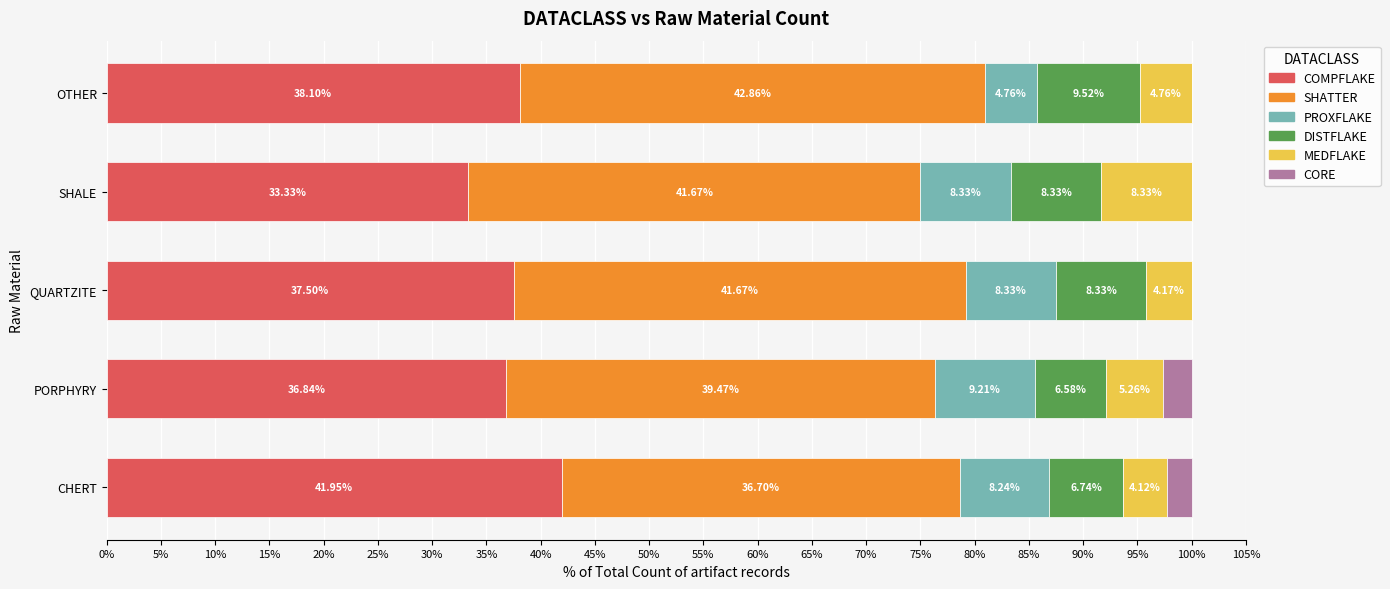

What is the total value across all series at SHALE?

100.0